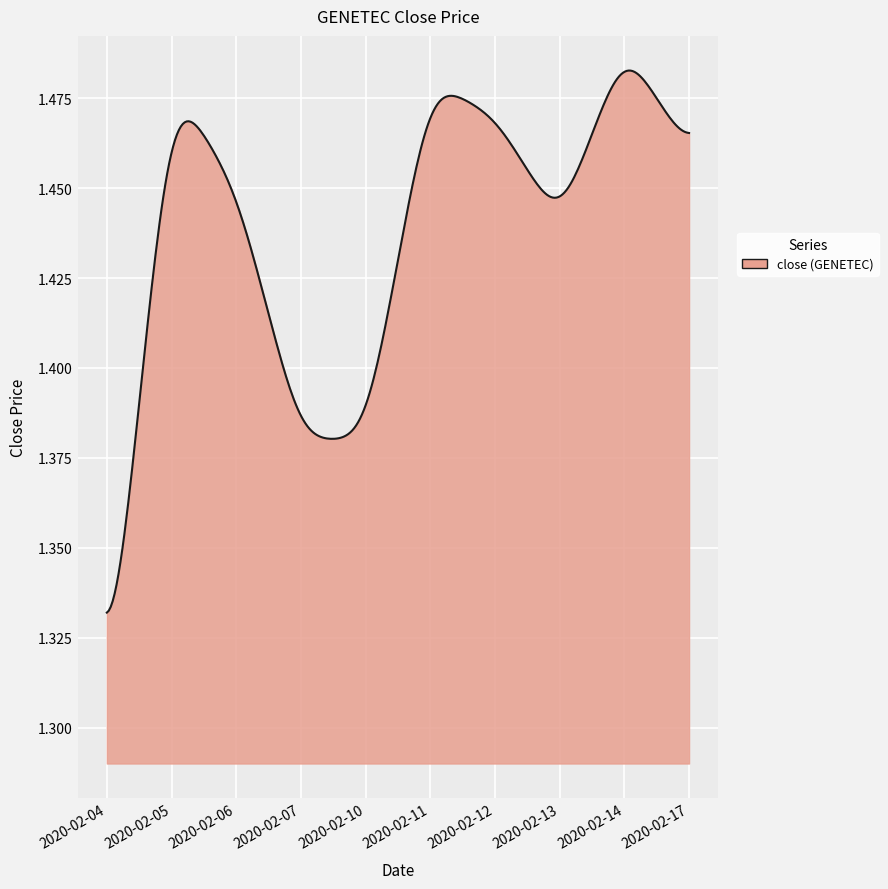

At which category does the chart reach its minimum across all series?

2020-02-04